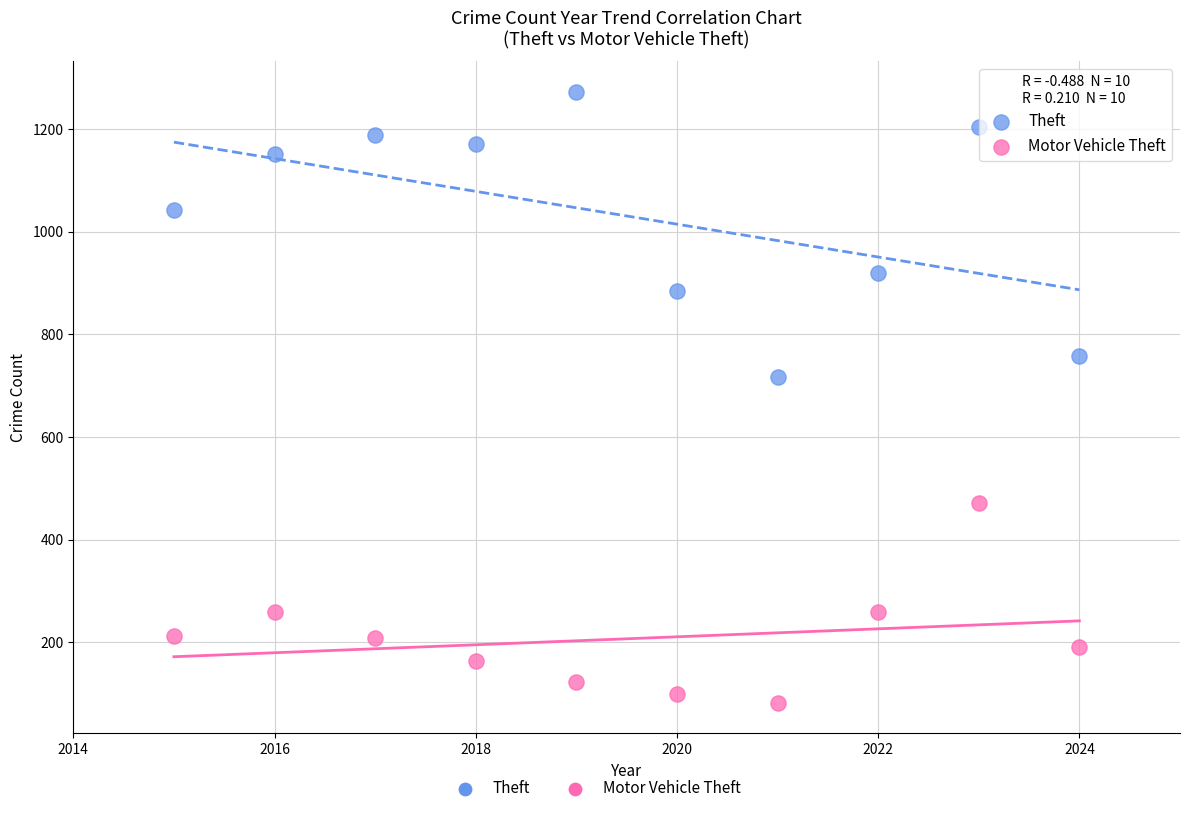

Which series reaches the maximum Y coordinate?

Theft